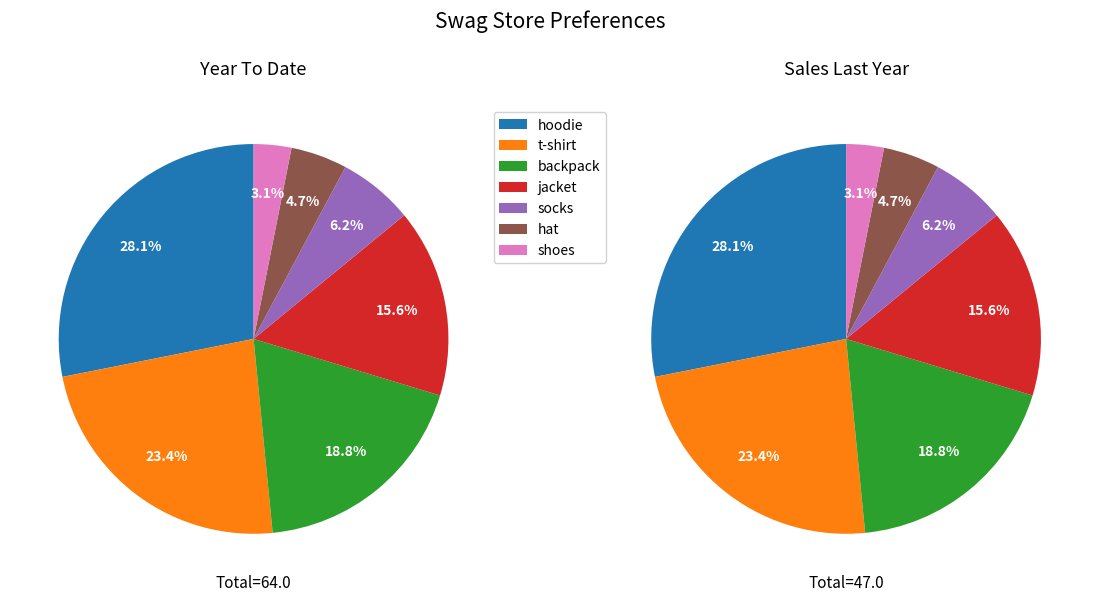

True or false: hat accounts for 1% of the total.

False